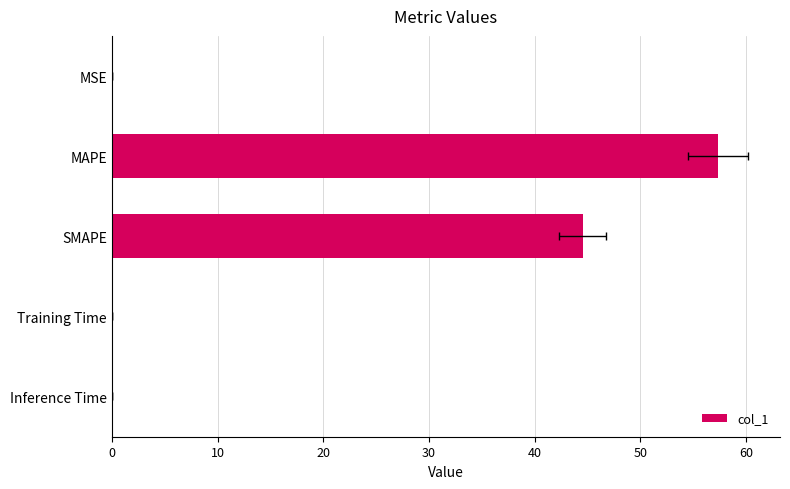

Reading left to right, list all the values displayed in this chart.

0.0	57.3	44.6	0.0	0.0